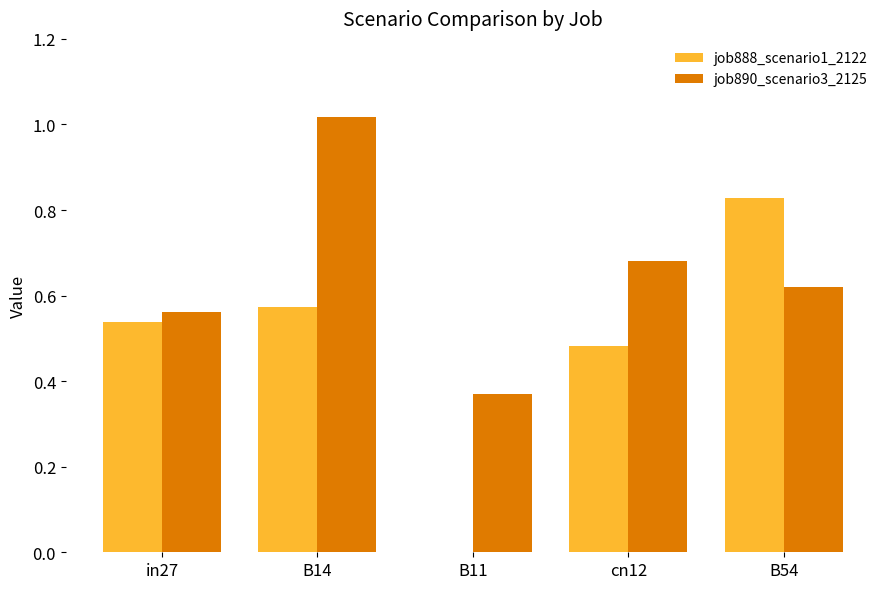

What is the sum of all job890_scenario3_2125 values?

3.2